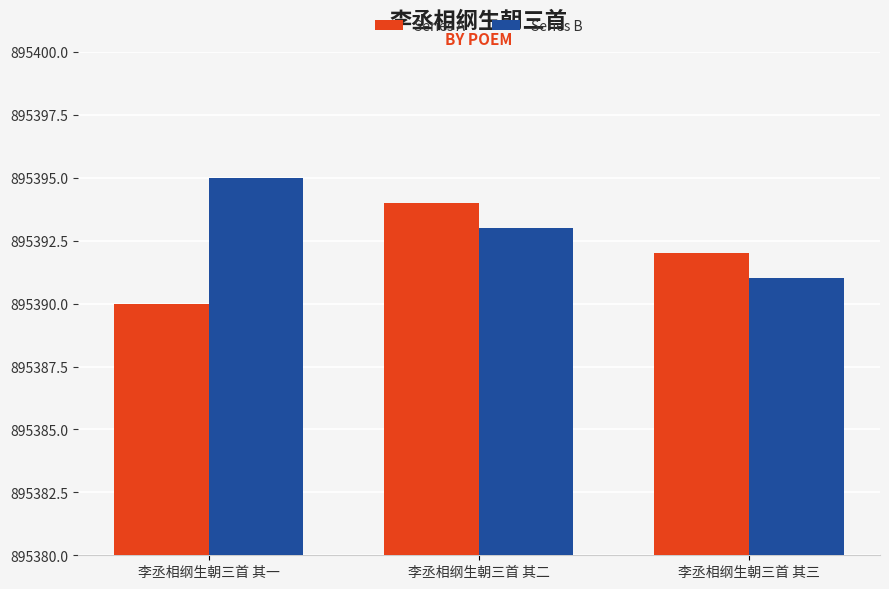

Which series changed the most between 李丞相纲生朝三首 其一 and 李丞相纲生朝三首 其二?

Series A